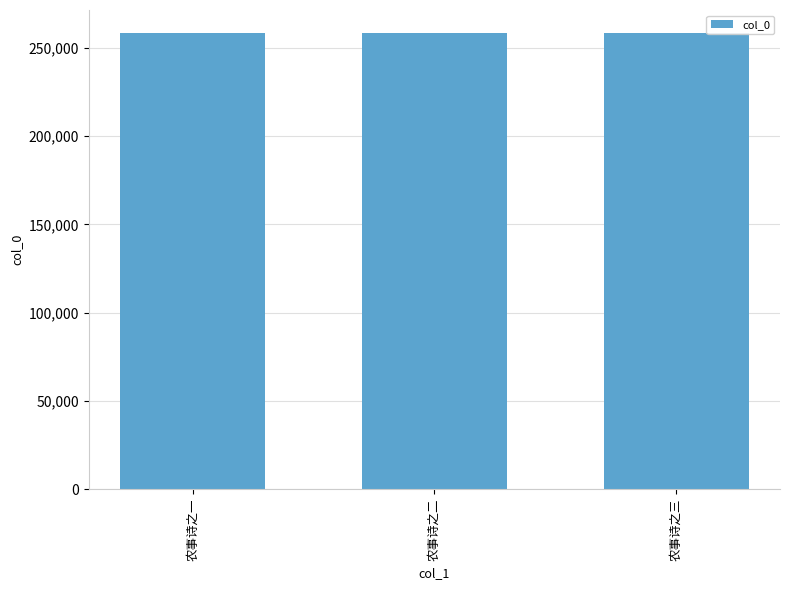

Is it true that the value at 农事诗之三 is 258419?

True